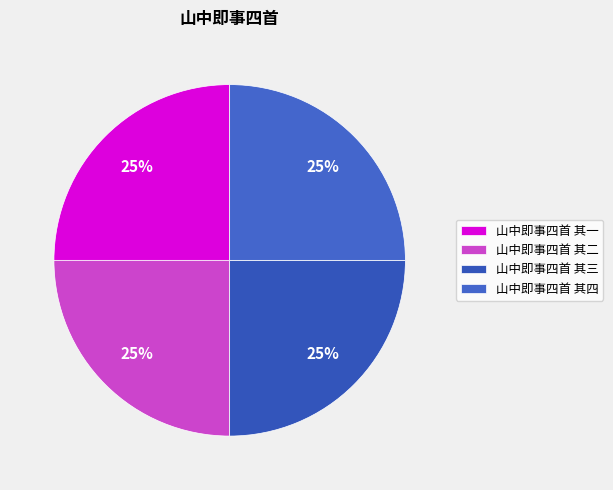

To the nearest percent, what percentage of the pie is 山中即事四首 其四?

25%